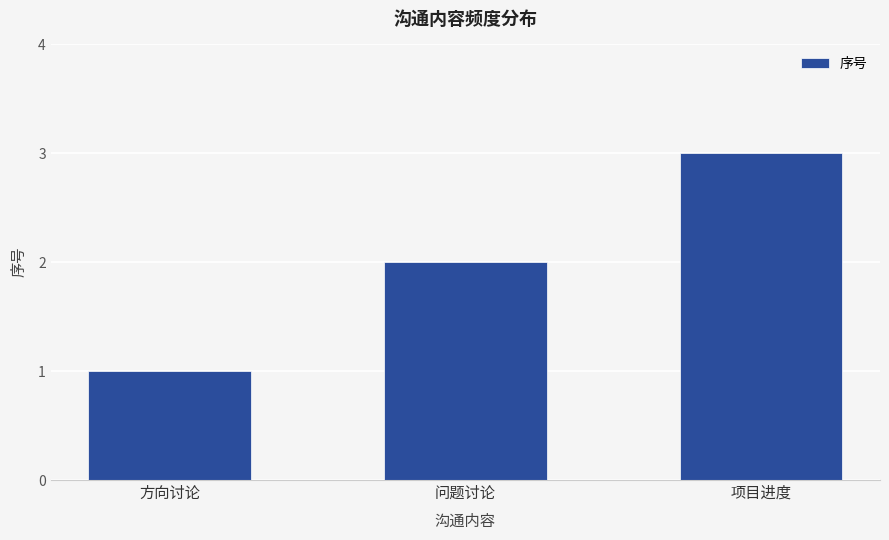

What is the change in value from 方向讨论 to 问题讨论?

+1